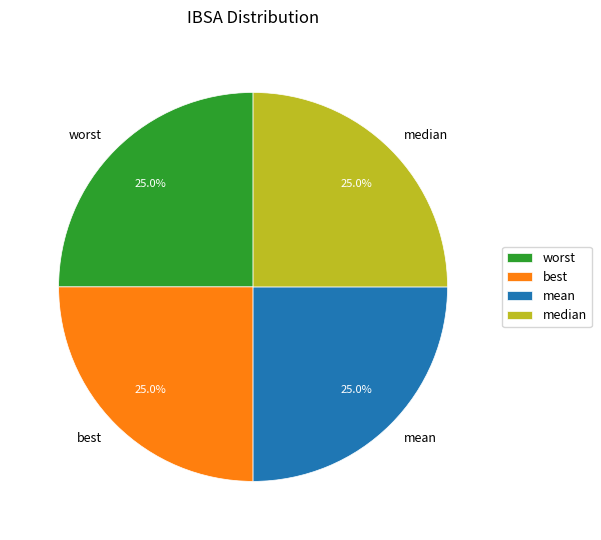

Does median account for over 50% of the chart?

No